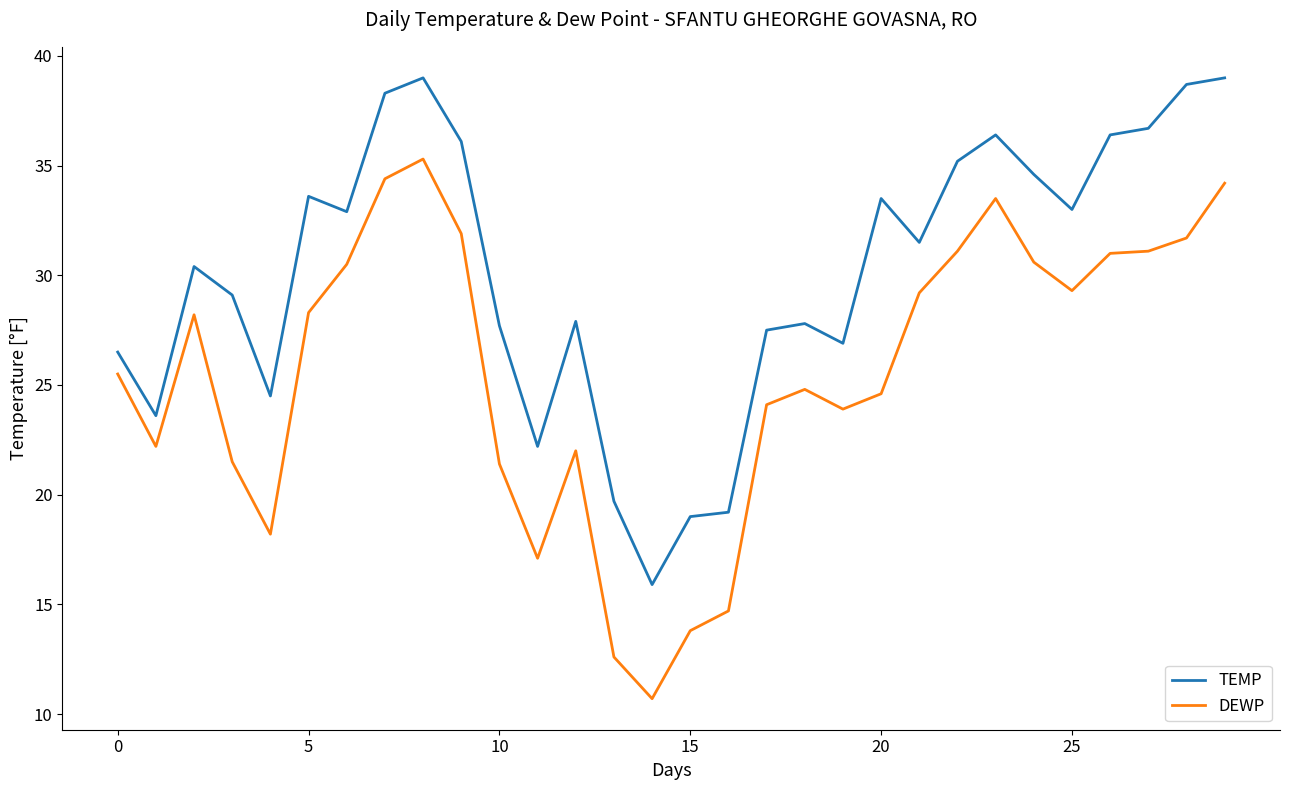

Which series has the widest spread of values?

DEWP